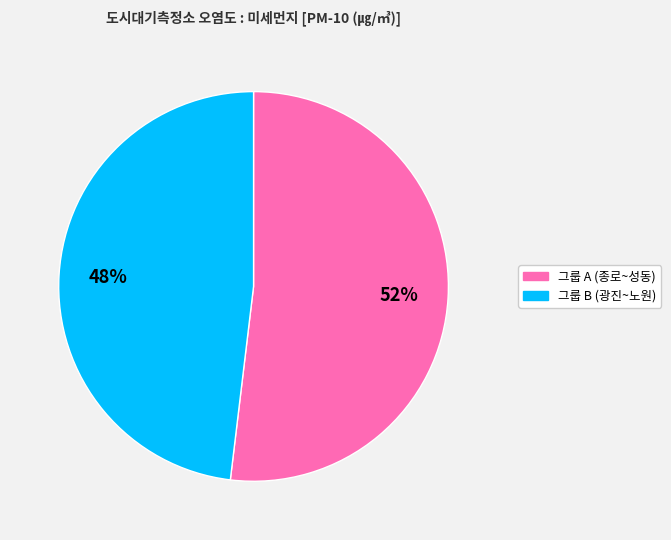

To the nearest percent, what is the difference between the largest and smallest slice percentages?

4%